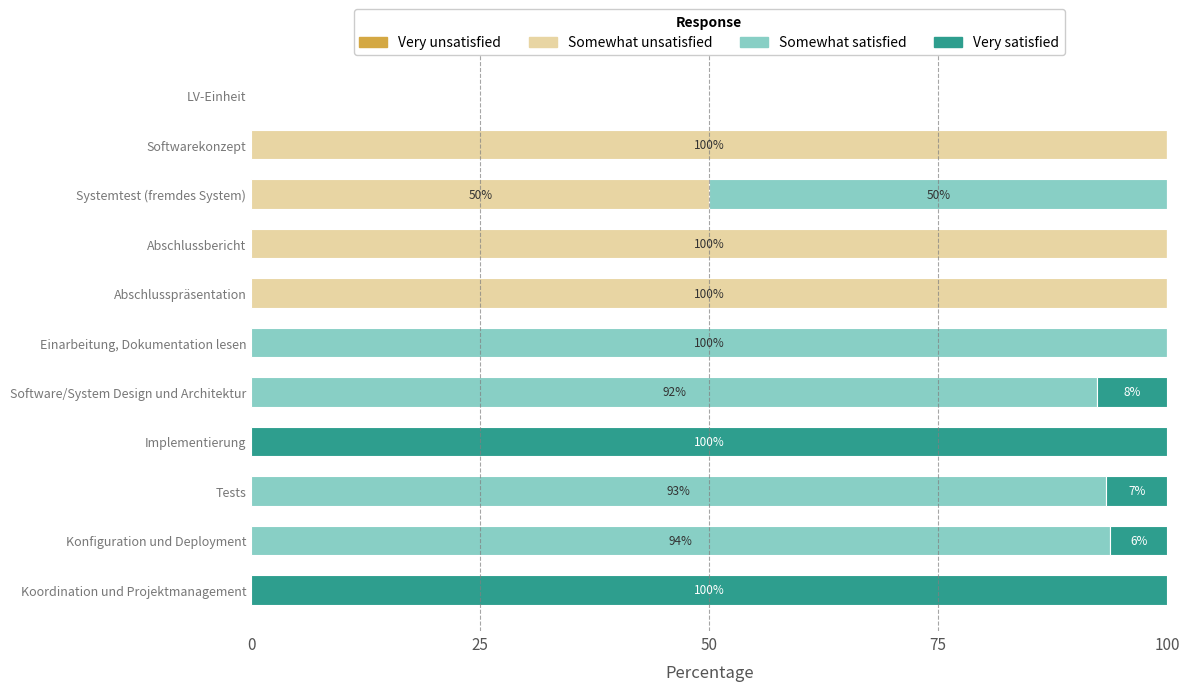

True or false: Somewhat unsatisfied has a value of 0.0 at Konfiguration und Deployment.

True